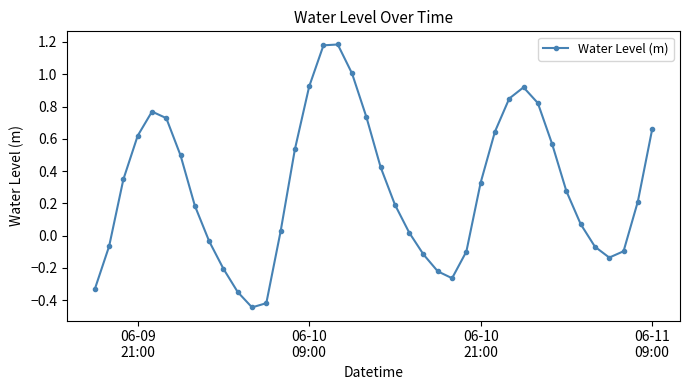

What is the difference between the maximum and minimum values?

1.6